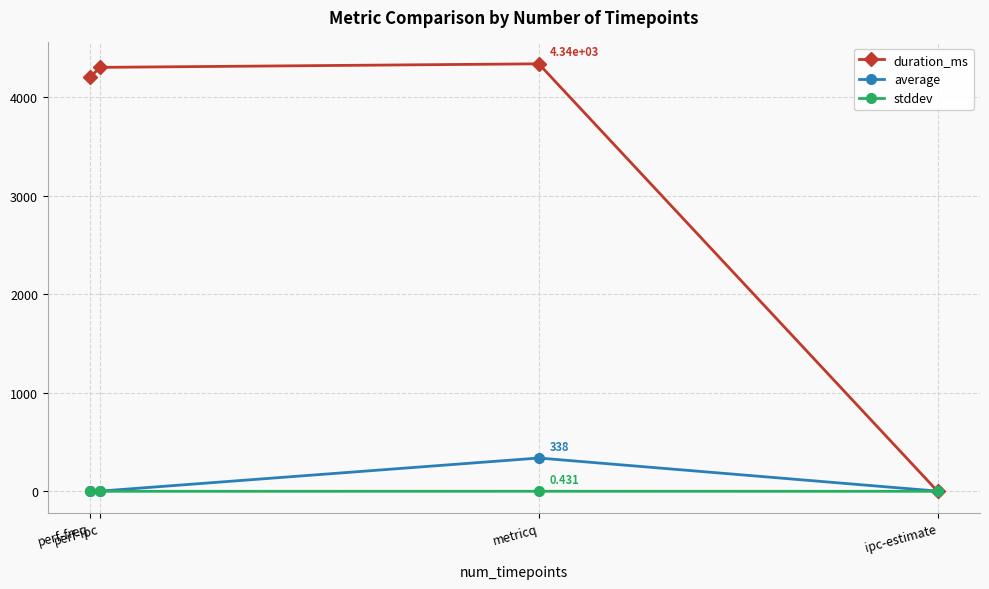

What is the difference between the second highest and second lowest values in the duration_ms series?

100.0